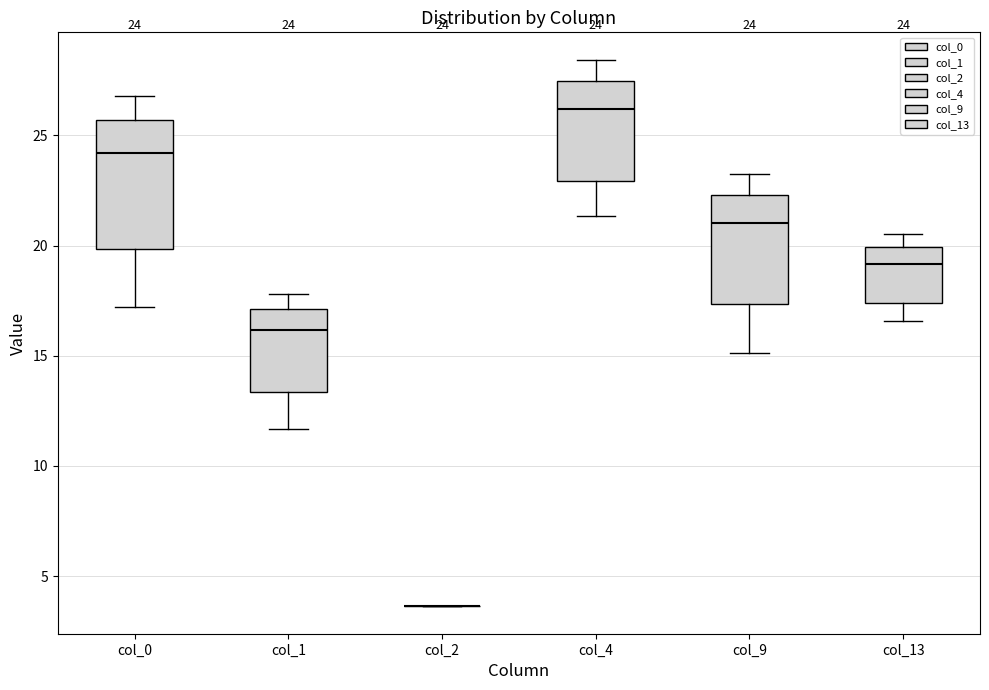

Comparing the boxes themselves (not the whiskers), which one is the tallest?

col_0